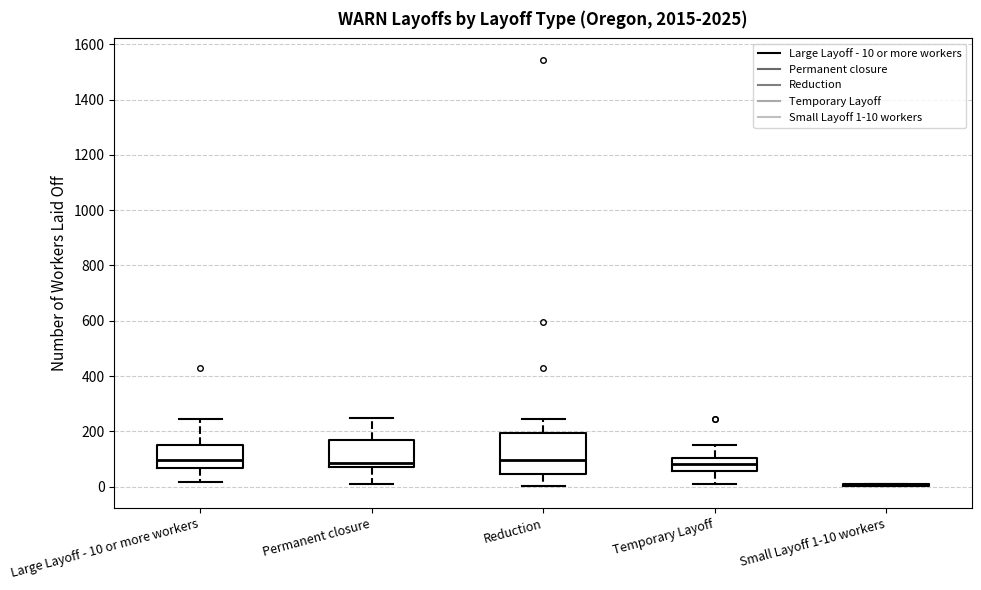

Reading left to right, transcribe this box plot: for each box, give where its median line is, the range the box spans, and where its two whiskers end, as read against the y-axis. The values are not printed on the chart, so give them approximately, as read against the axis.

Large Layoff - 10 or more workers: median 100, box 60 to 140, whiskers 20 to 240
Permanent closure: median 80 (just above the box's lower edge), box 80 to 160, whiskers 20 to 240
Reduction: median 100, box 40 to 200, whiskers 0 to 240
Temporary Layoff: median 80, box 60 to 100, whiskers 20 to 140
Small Layoff 1-10 workers: box collapsed to a line at 0, whiskers 0 to 20